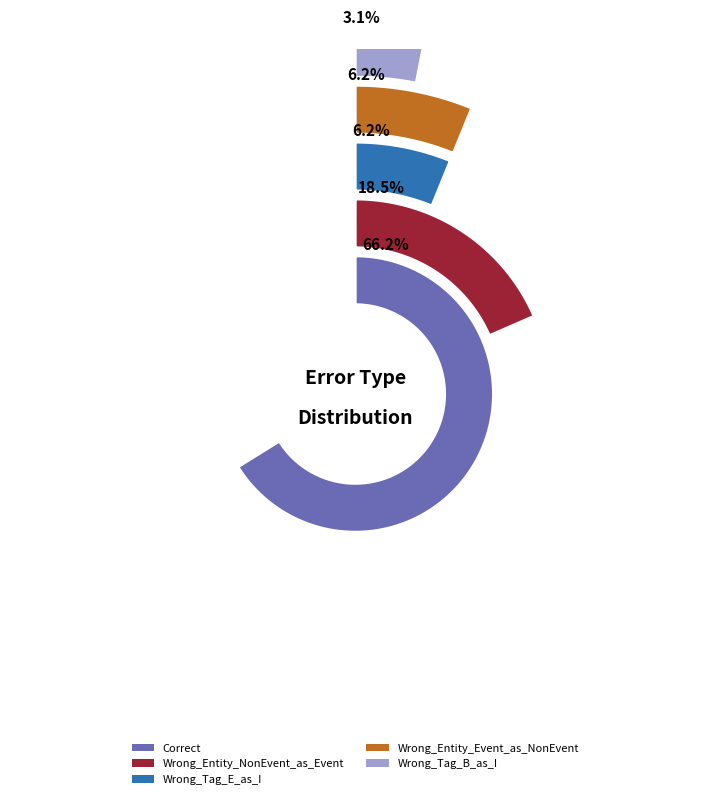

Does Correct represent more than half of the total?

Yes